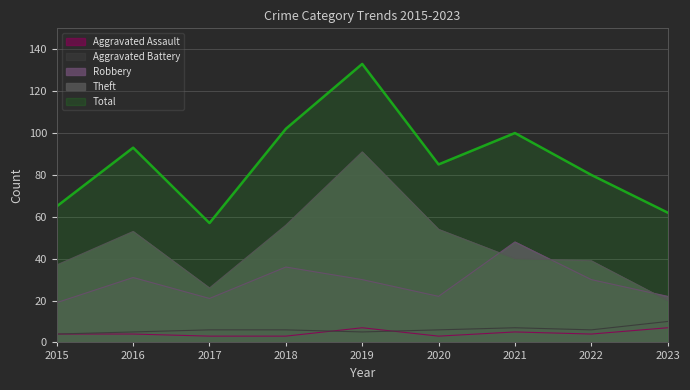

True or false: Theft and Aggravated Battery cross at least once.

False